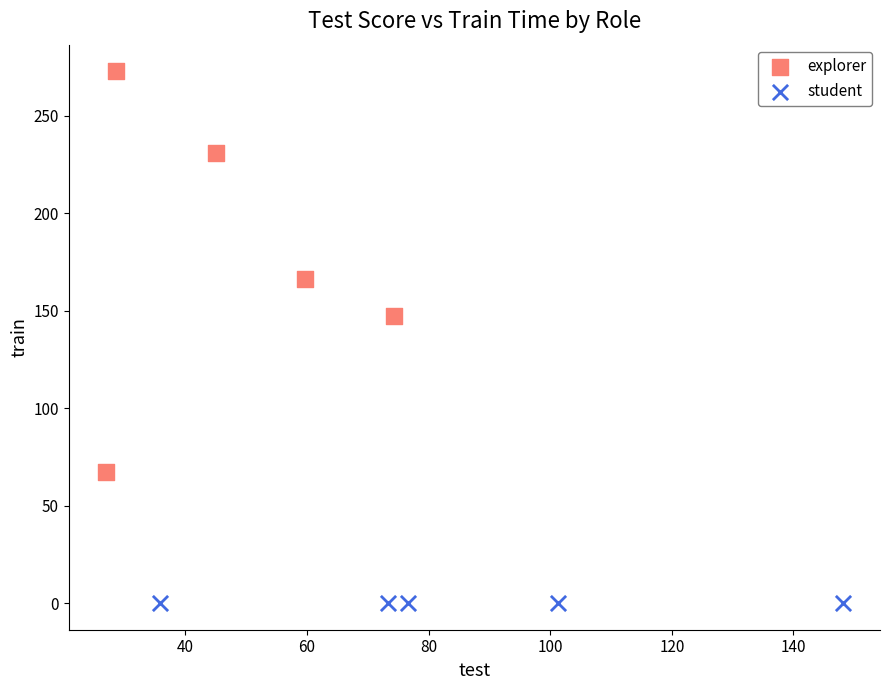

Which series contains the lowest Y value?

student